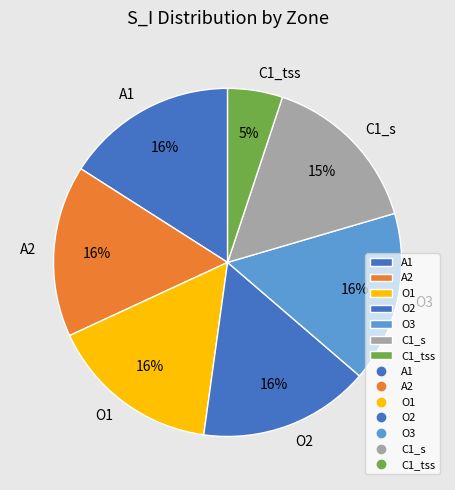

Does C1_tss represent more than half of the total?

No